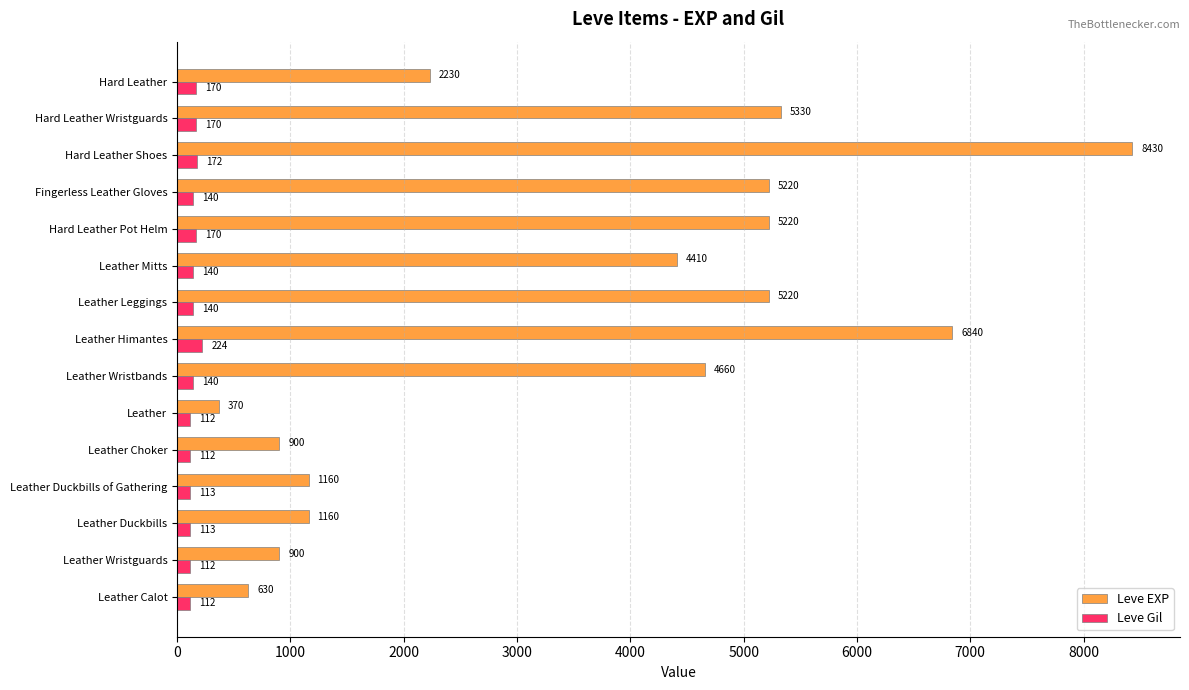

What is the approximate value of Leve Gil at Leather Calot, to the nearest 50?

100